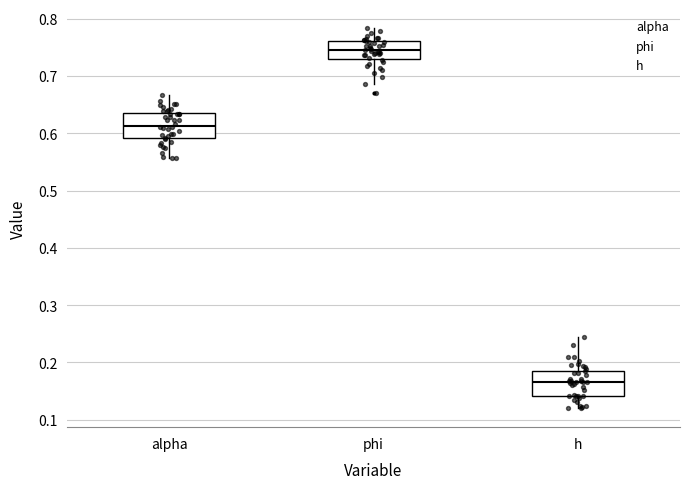

Which box's median line is the highest?

phi